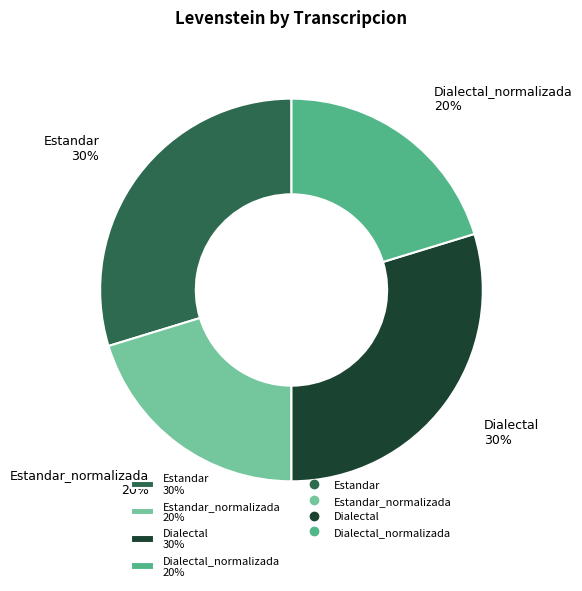

Is Estandar 30% the majority of the pie?

No